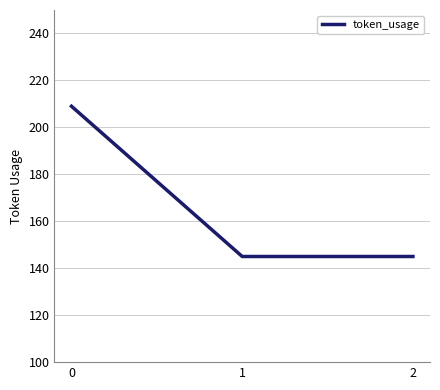

How many categories are shown in the chart?

3